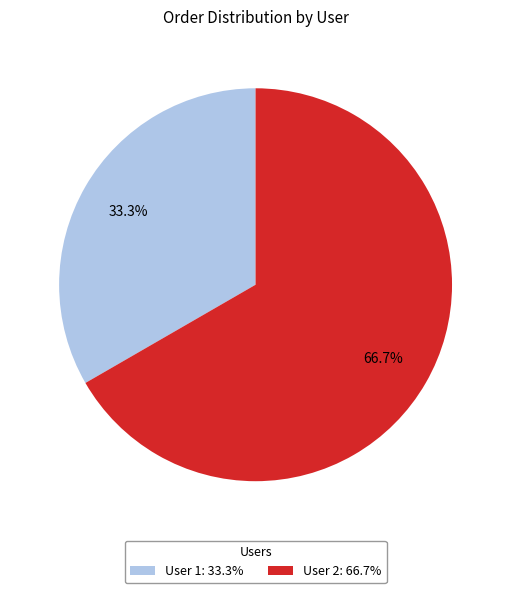

What percentage is NOT represented by User 2: 66.7%?

33.3%